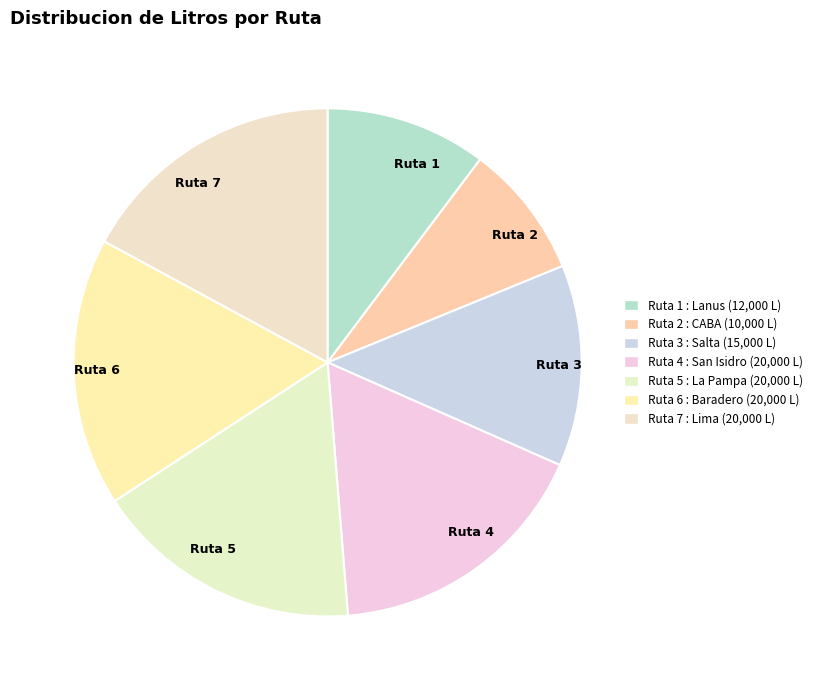

Is the sum of Ruta 7 and Ruta 5 greater than half?

No